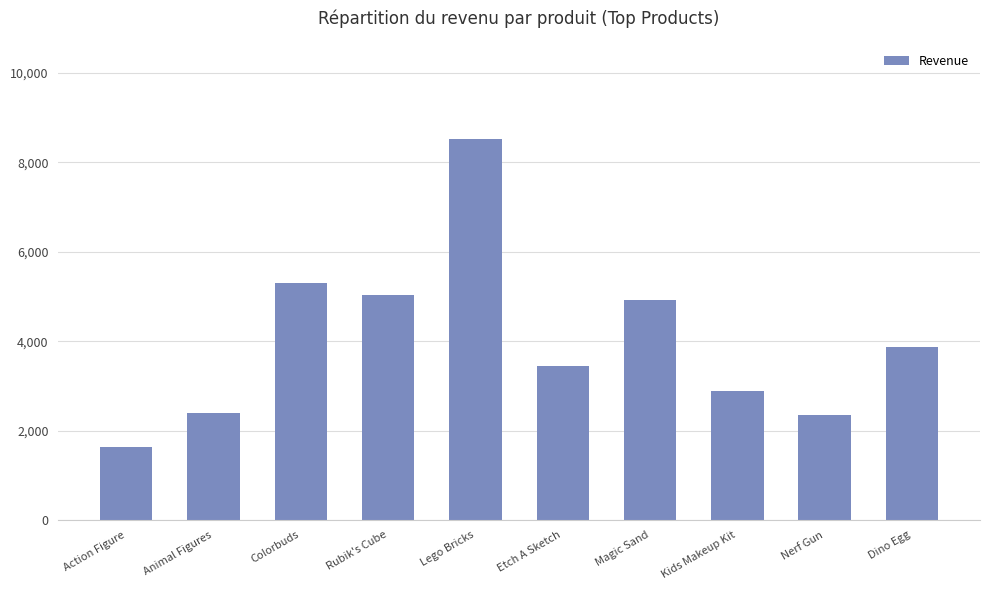

What is the label of the 4th bar from the right?

Magic Sand